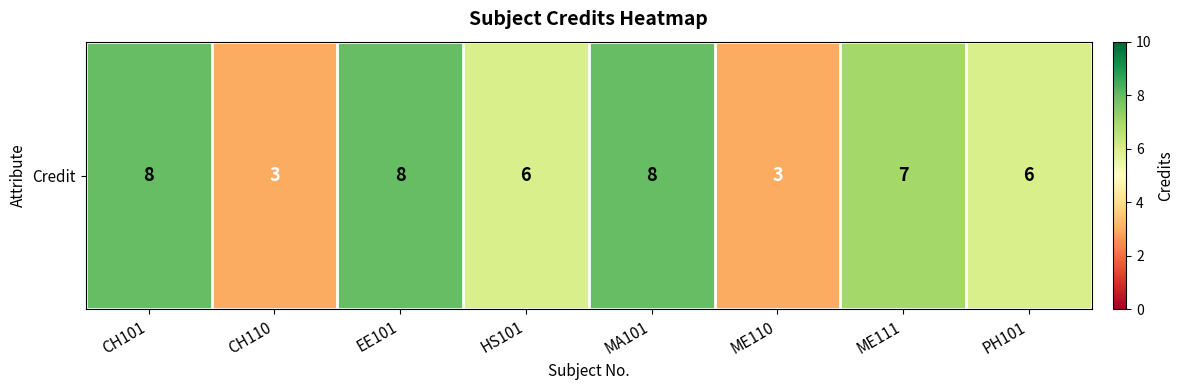

Rank the categories by value from highest to lowest.

CH101, EE101, MA101, ME111, HS101, PH101, CH110, ME110